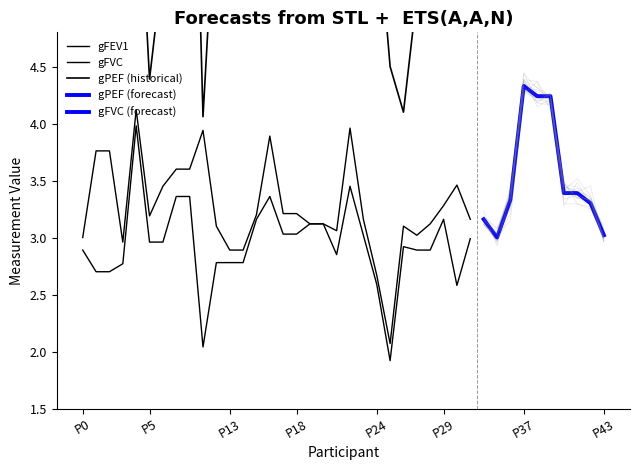

The gPEF series shows 12.1 at P20. True or false?

False